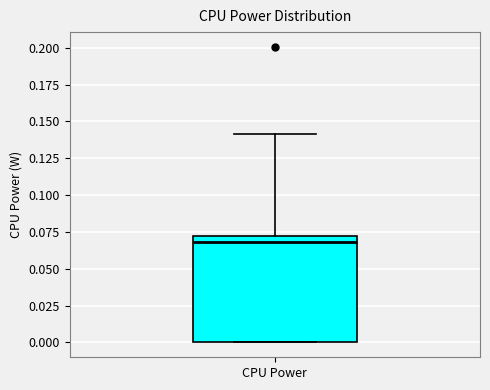

Where does the upper whisker of the box for CPU Power end on the y-axis? The values are not printed on the chart, so give them approximately, as read against the axis.

0.14